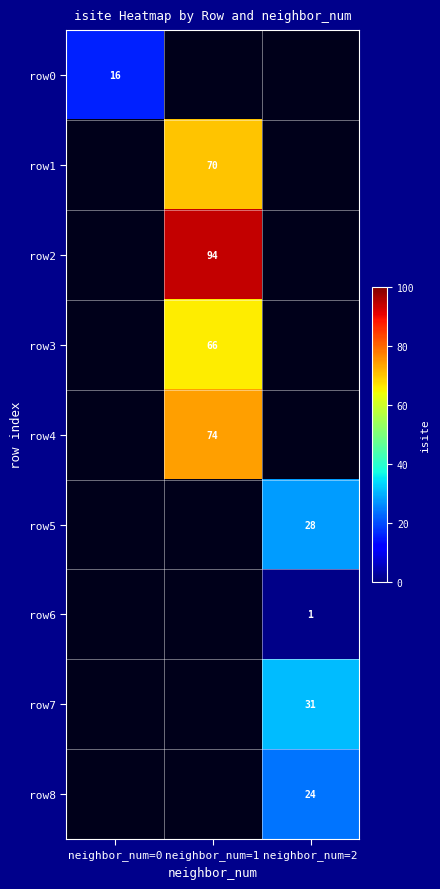

True or false: row3 has a value of 113 at neighbor_num=1.

False